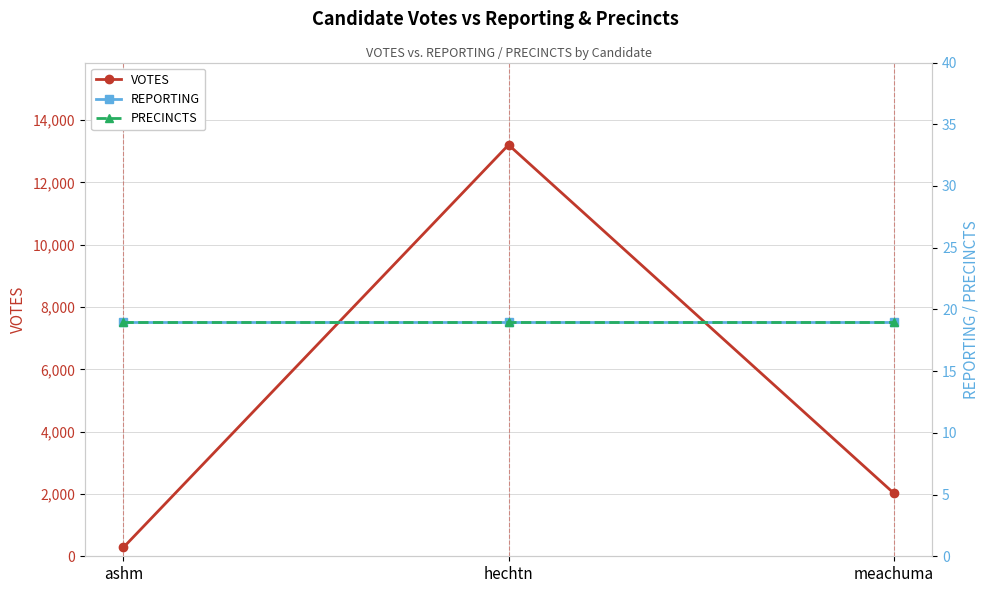

At how many categories does at least one series exceed 7290?

1